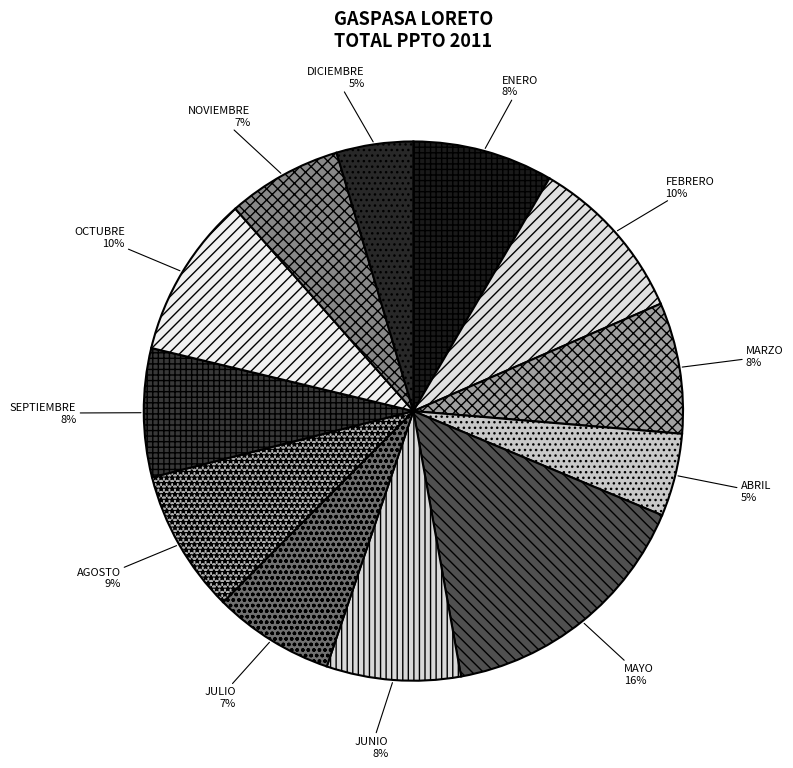

Is there a majority slice in this chart?

No